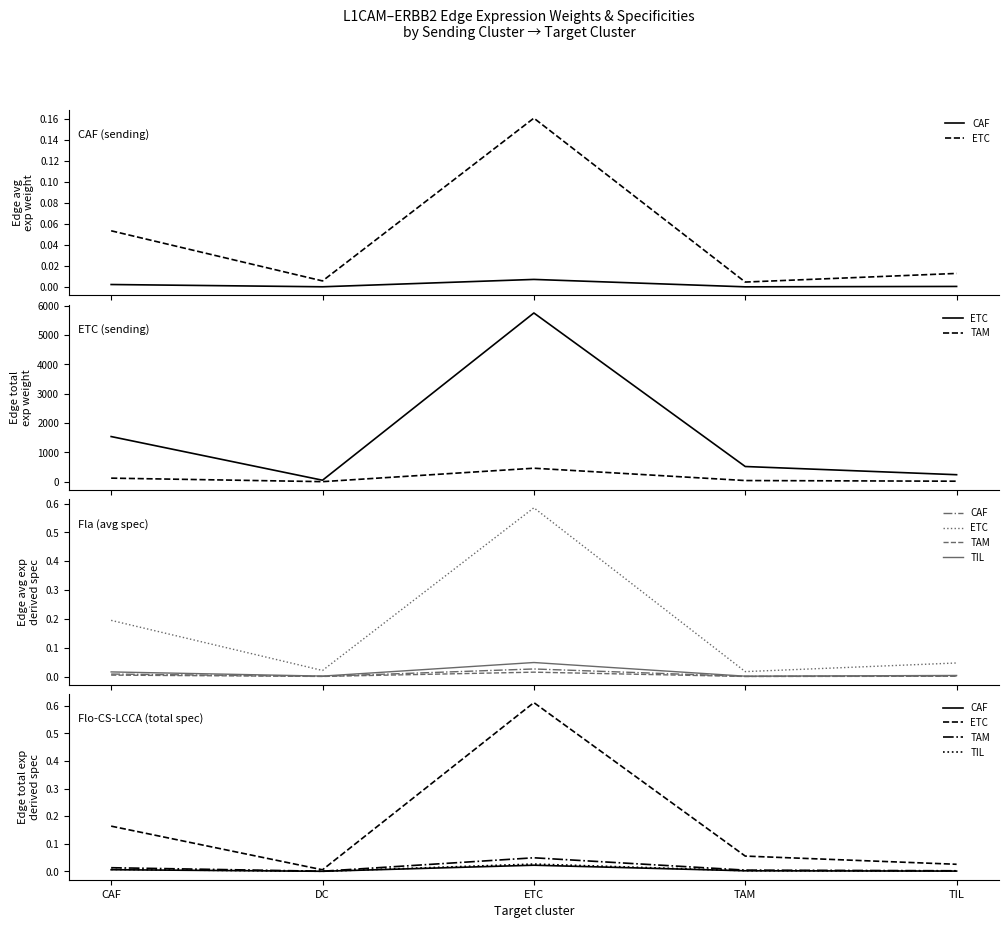

Which series has the largest range (max minus min)?

ETC